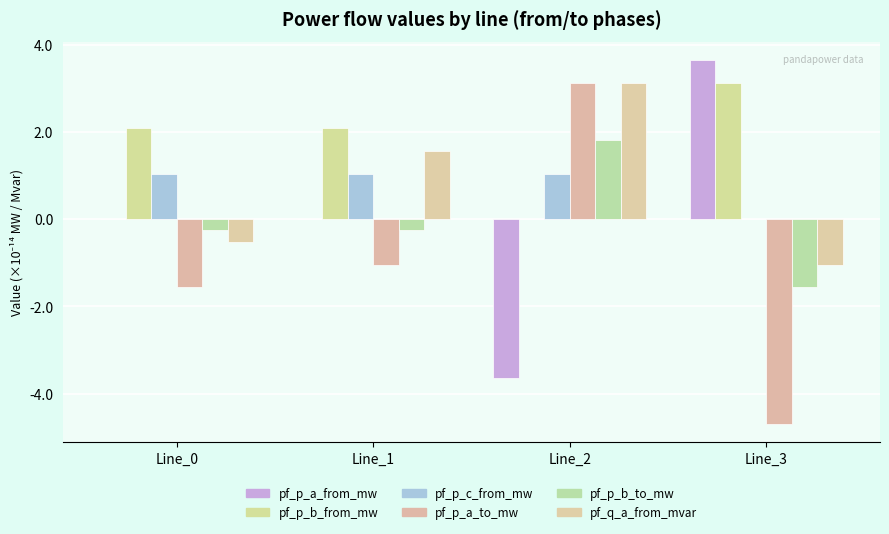

Which has a higher value, Line_1 or Line_2?

Line_1